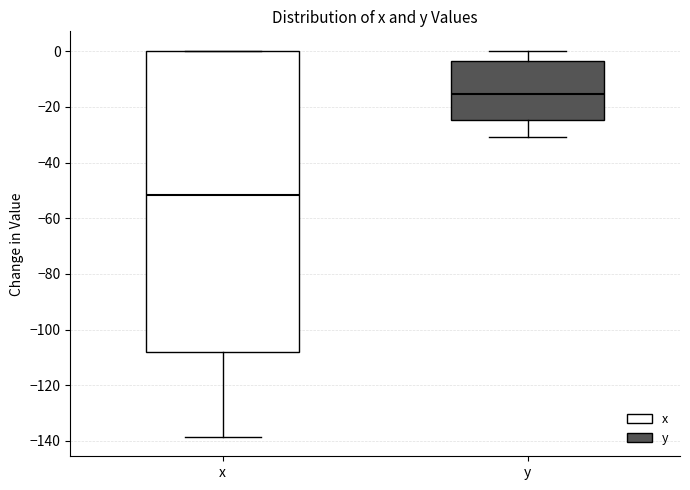

Reading left to right, transcribe this box plot: for each box, give where its median line is, the range the box spans, and where its two whiskers end, as read against the y-axis. The values are not printed on the chart, so give them approximately, as read against the axis.

x: median -52, box -108 to 0, whiskers -138 to 0
y: median -16, box -24 to -4, whiskers -30 to 0